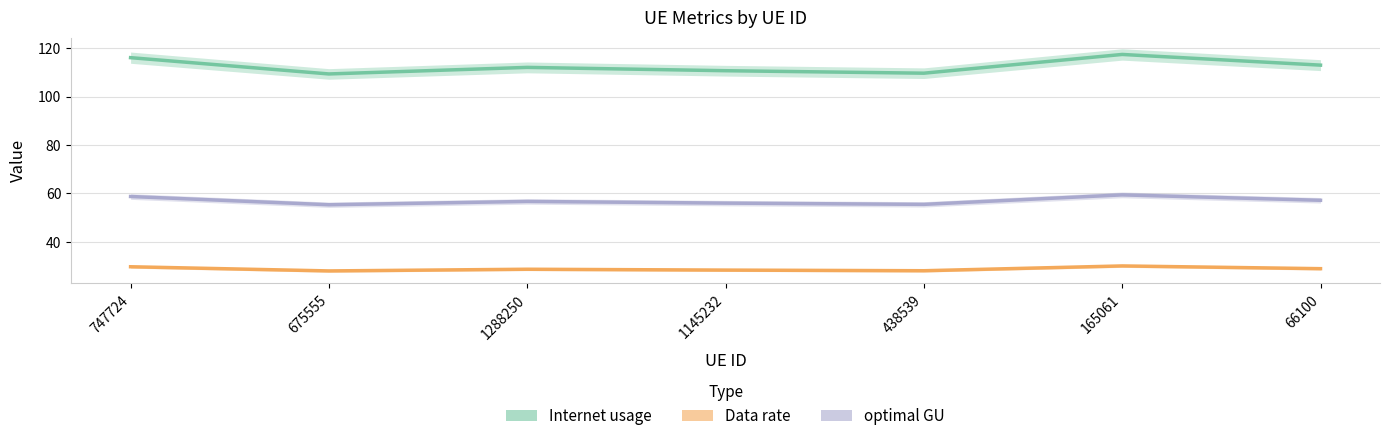

How many lines are shown in the chart?

3